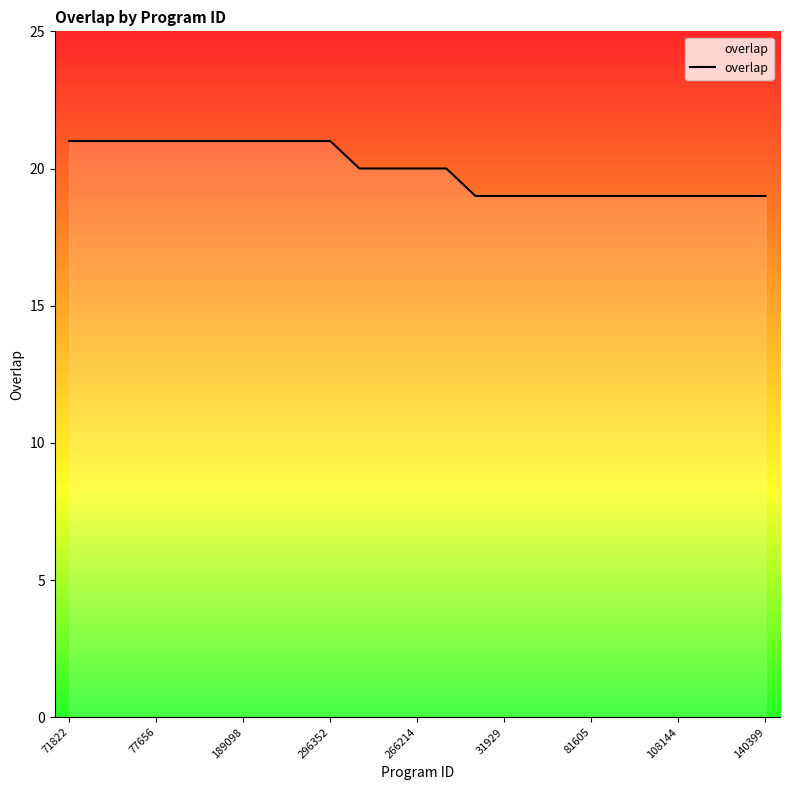

What is the smallest value displayed?

19